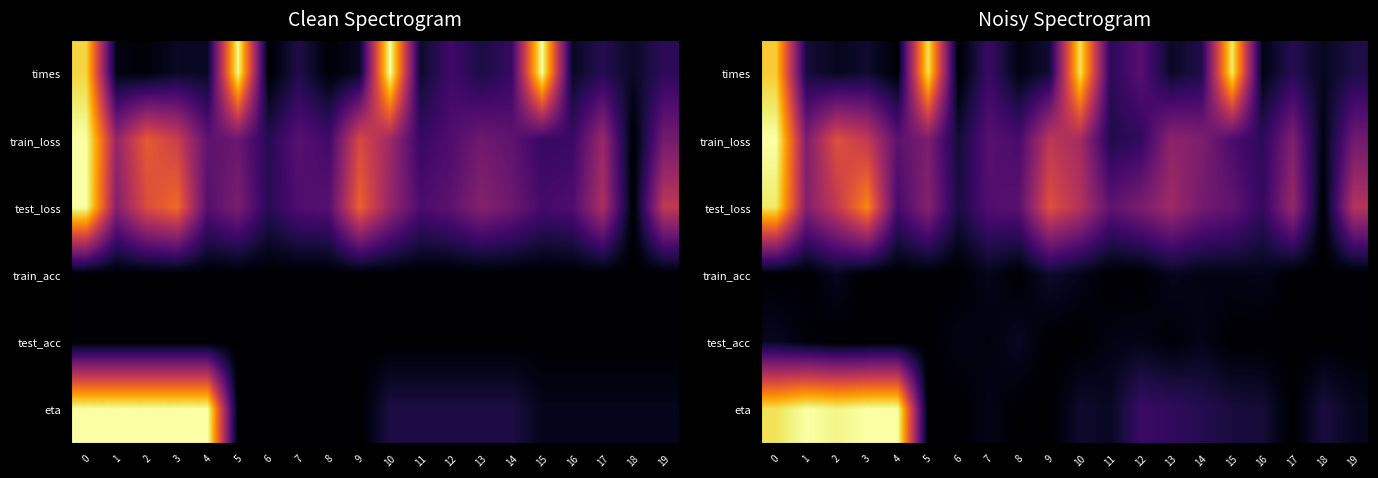

Is it true that row_2 equals 0.6 at 5?

False